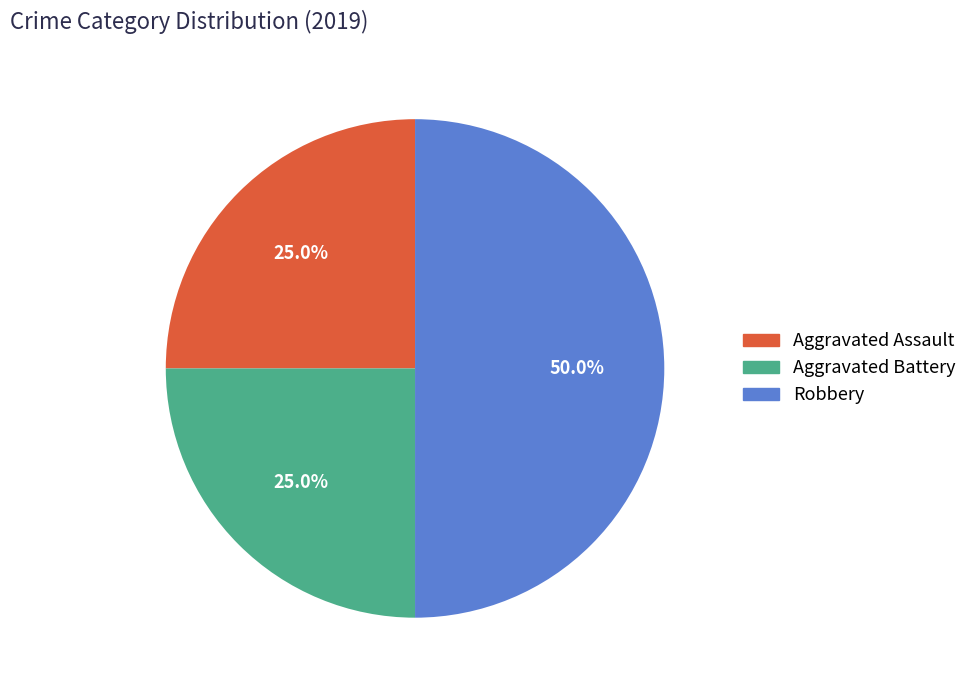

Count the number of slices in the pie.

3